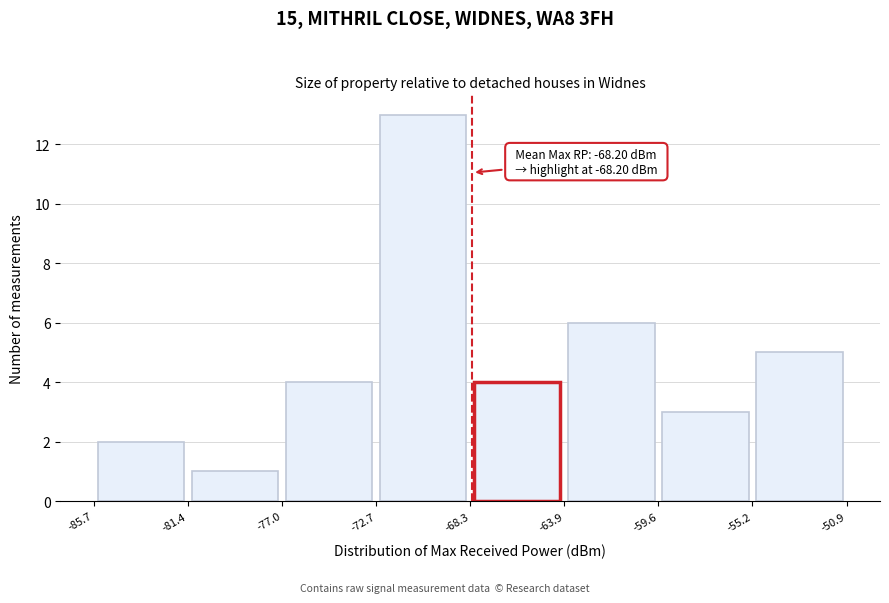

Over which range of the x-axis is the bar tallest?

-72.7 to -68.3